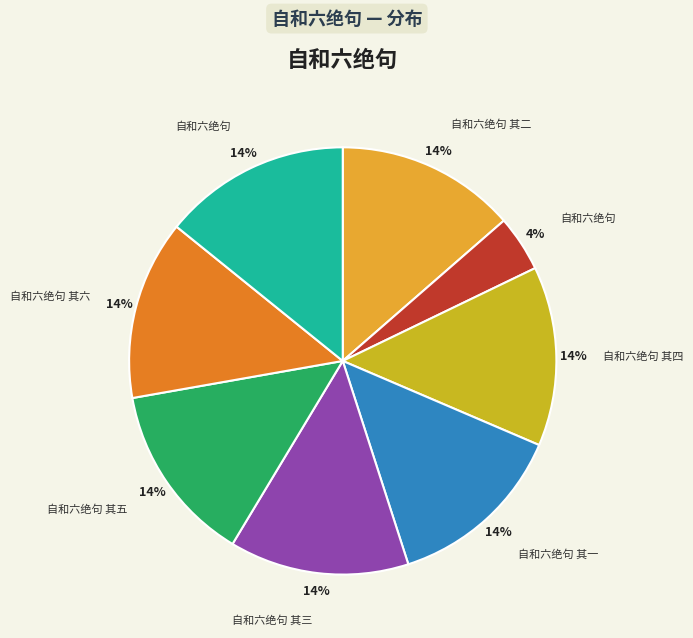

Which category has the smallest portion of the pie?

自和六绝句